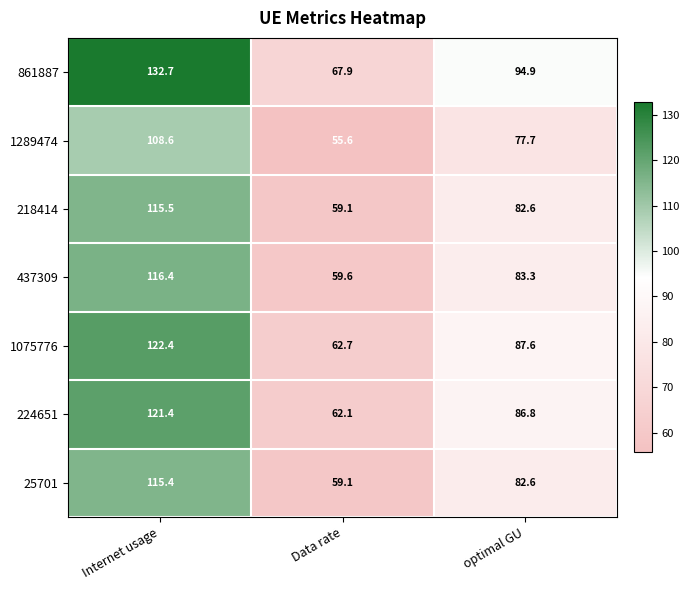

Rank the series by their maximum value, from highest to lowest.

861887, 1075776, 224651, 437309, 218414, 25701, 1289474